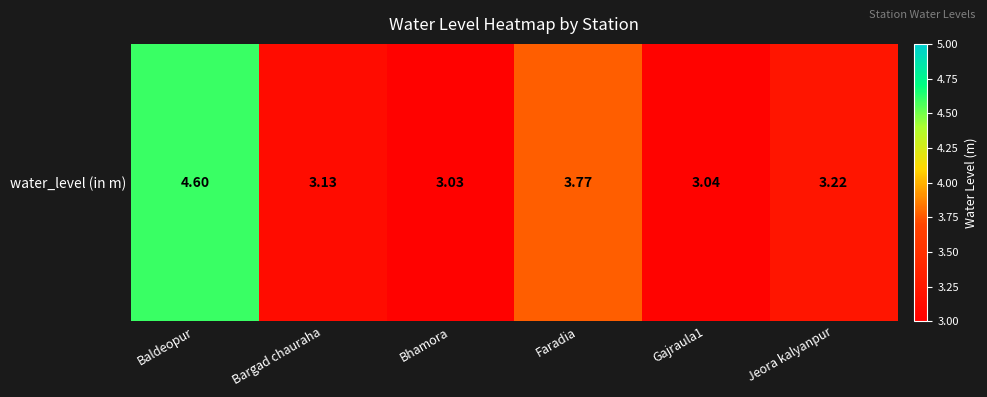

Reading left to right, what are all the values shown in this chart?

Baldeopur=4.6	Bargad chauraha=3.1	Bhamora=3.0	Faradia=3.8	Gajraula1=3.0	Jeora kalyanpur=3.2